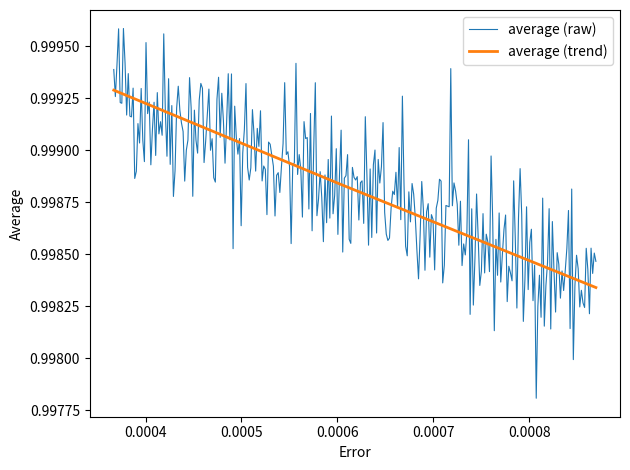

How many average (trend) values are between 0 and 1?

3